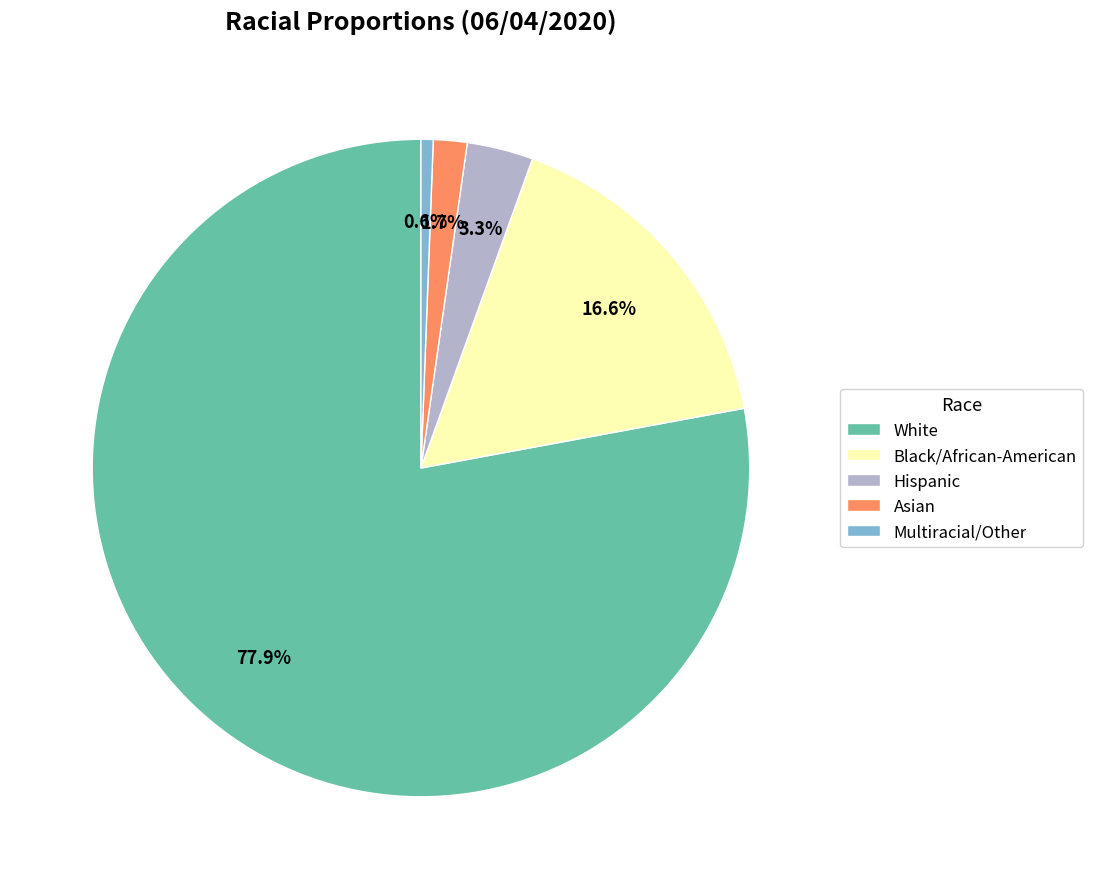

What is the largest slice in the pie chart?

White